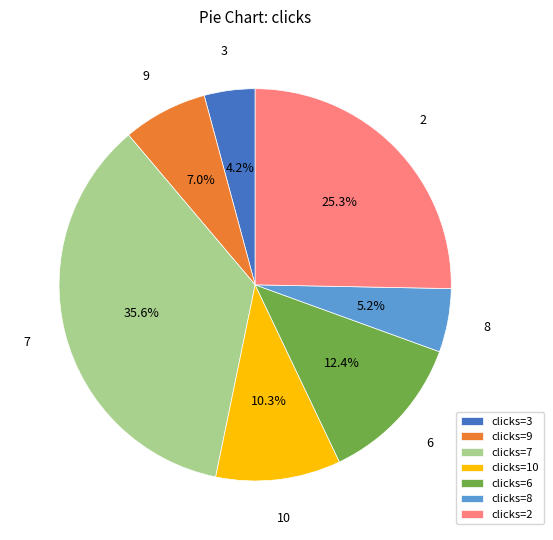

Does clicks=8 represent more than half of the total?

No